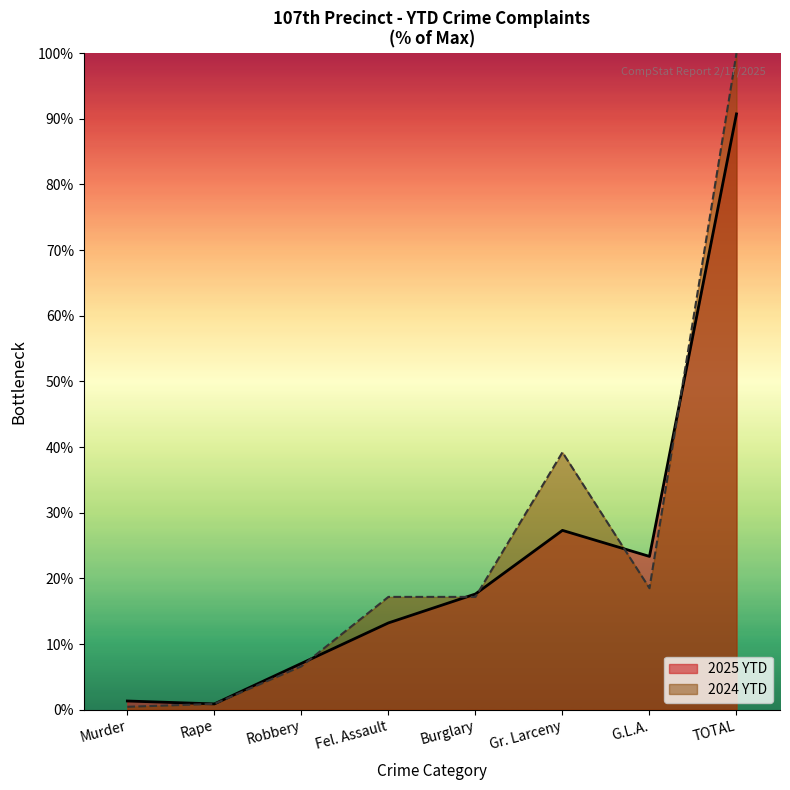

True or false: 2024 YTD has a value of 100.0 at TOTAL.

True